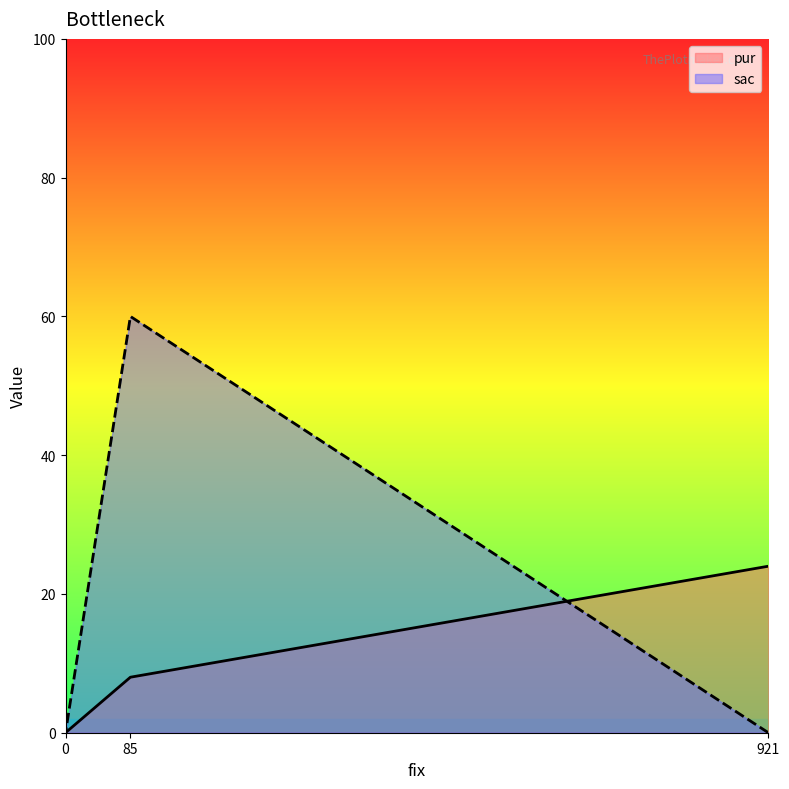

List the series in order of their overall mean, highest first.

sac, pur